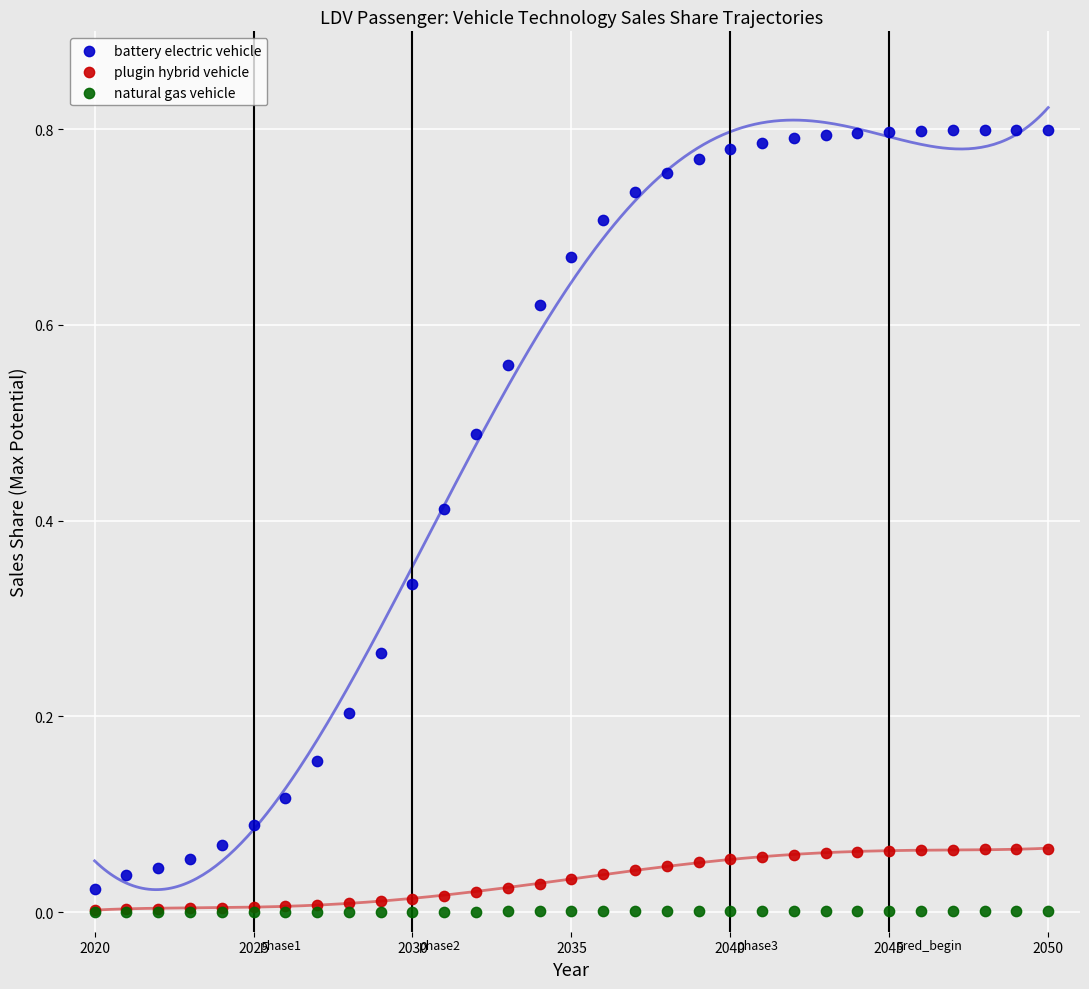

Which series has the widest spread of Y values?

battery electric vehicle